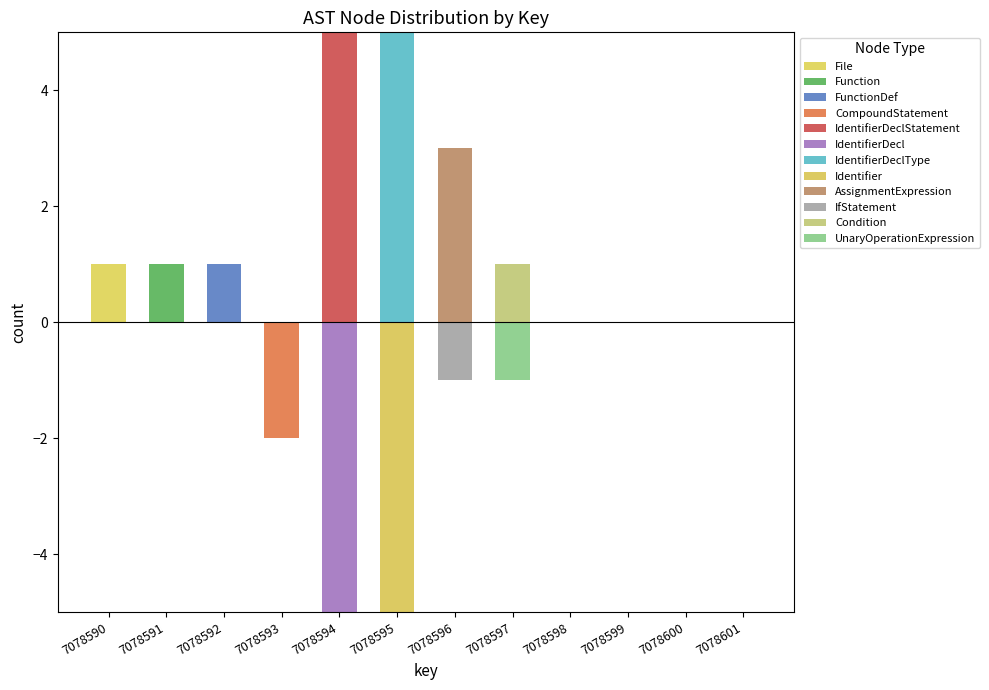

What is the label of the 5th bar from the left?

IdentifierDeclStatement